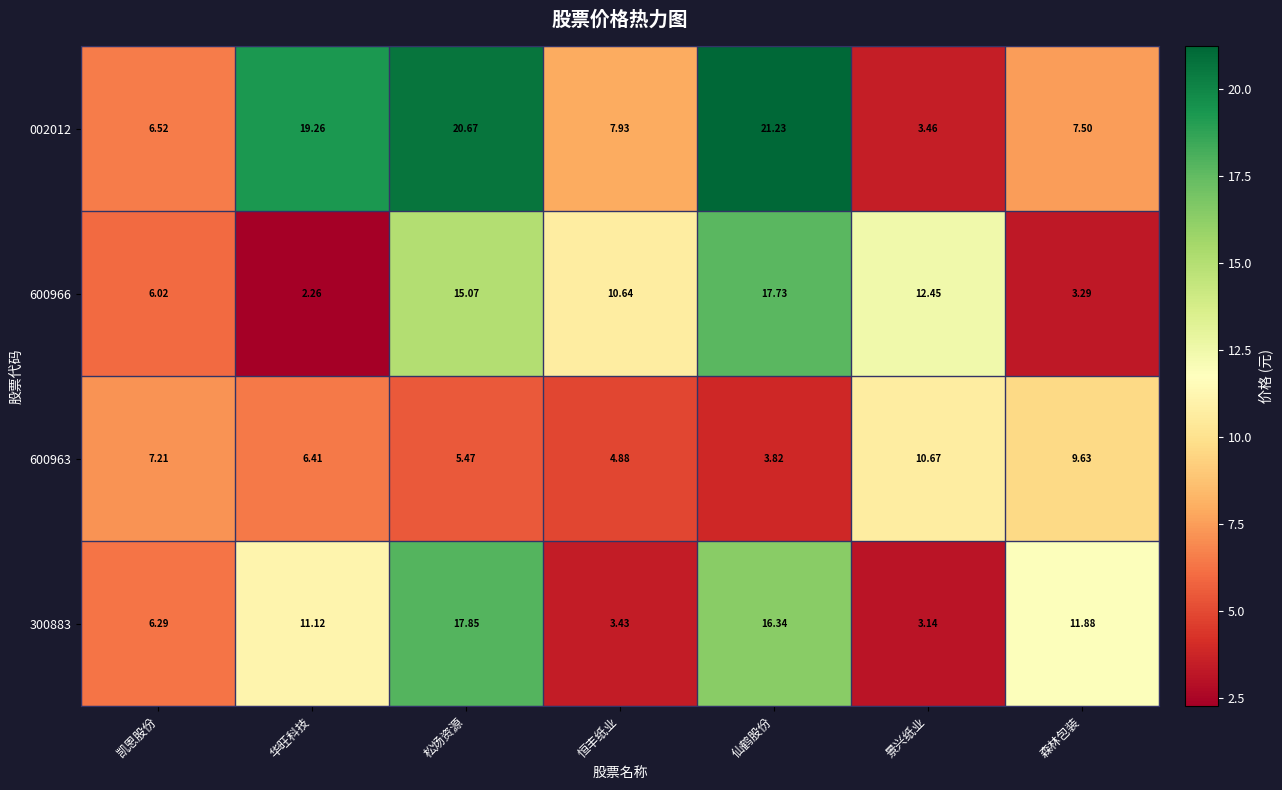

At which category does the chart reach its minimum across all series?

华旺科技